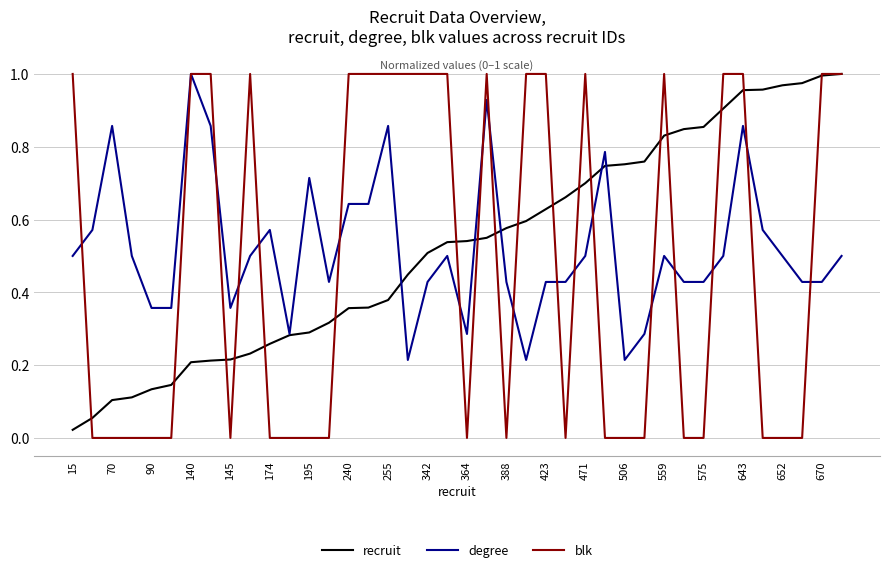

What is the sum of all blk values?

19.0